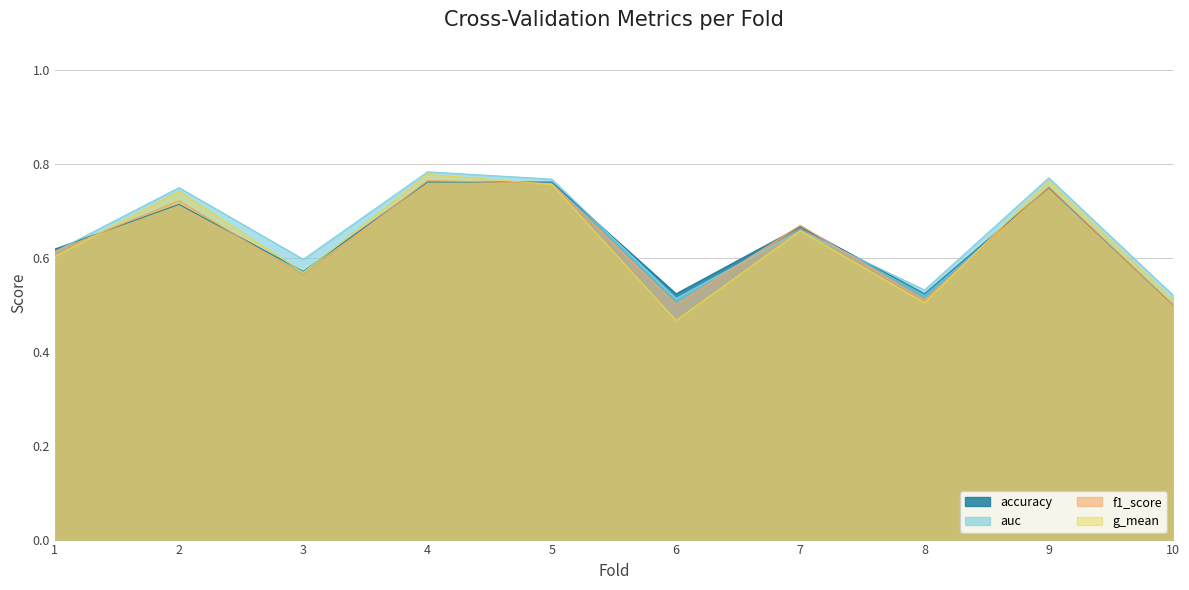

Which category has the highest value in the f1_score series?

4